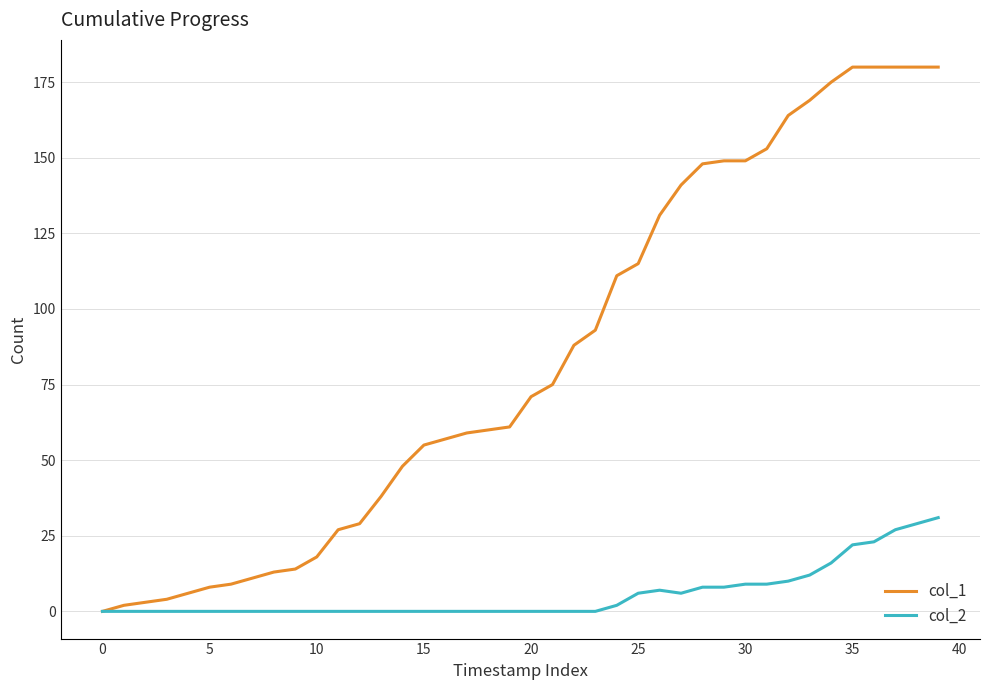

Which series has the largest total across all categories?

col_1